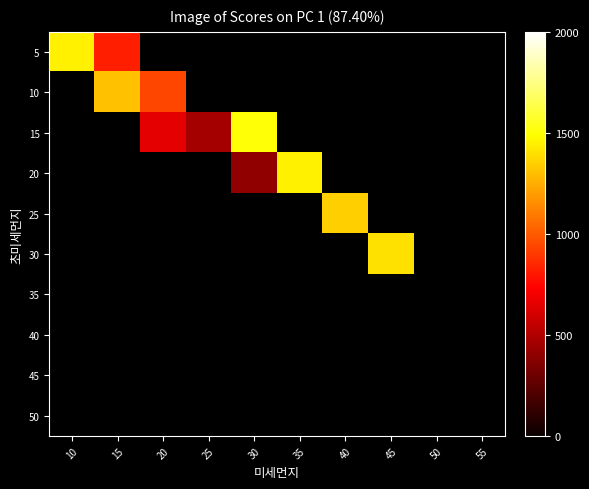

Which label corresponds to the smallest value in the chart?

30